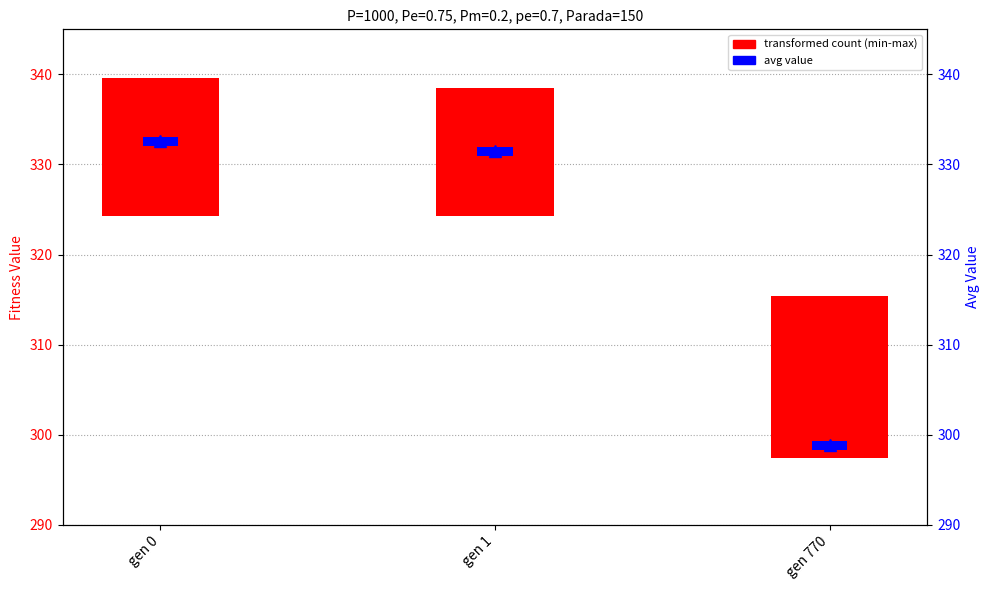

What is the value of the 1st bar from the left?

332.6